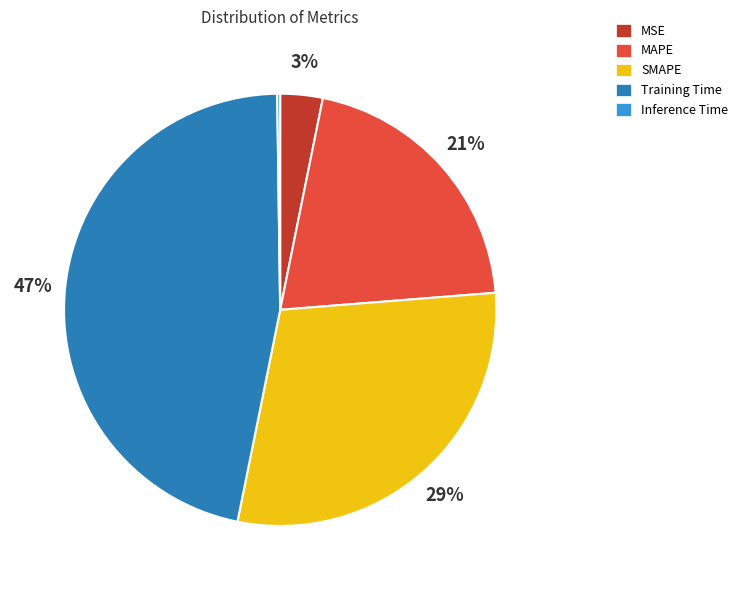

Does Training Time account for over 50% of the chart?

No